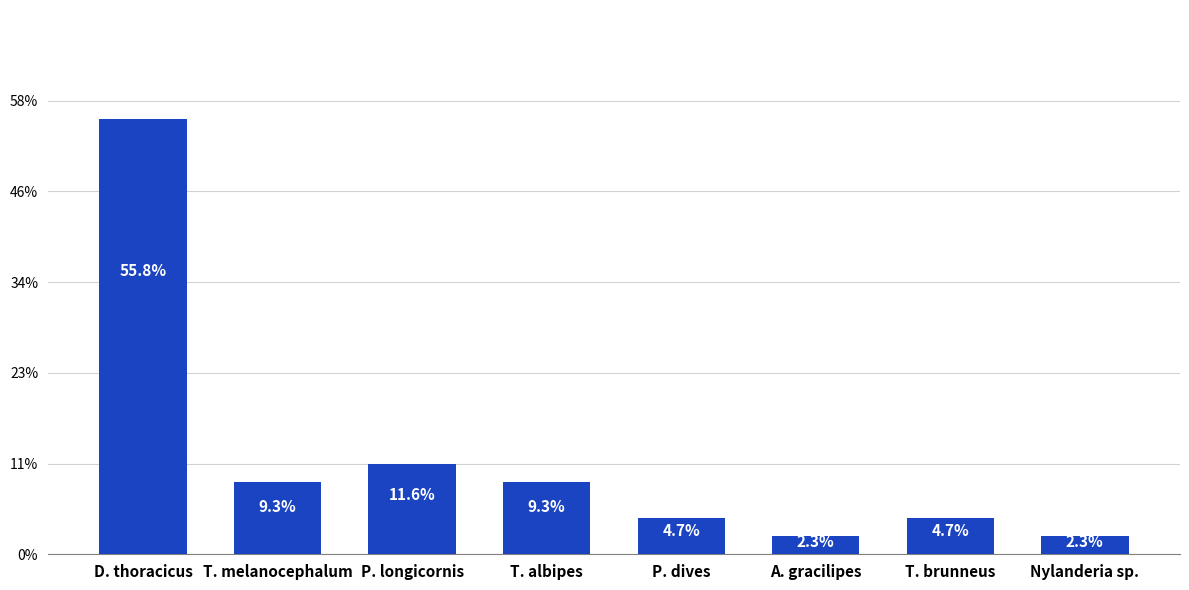

What is the value of the 1st bar from the left?

24